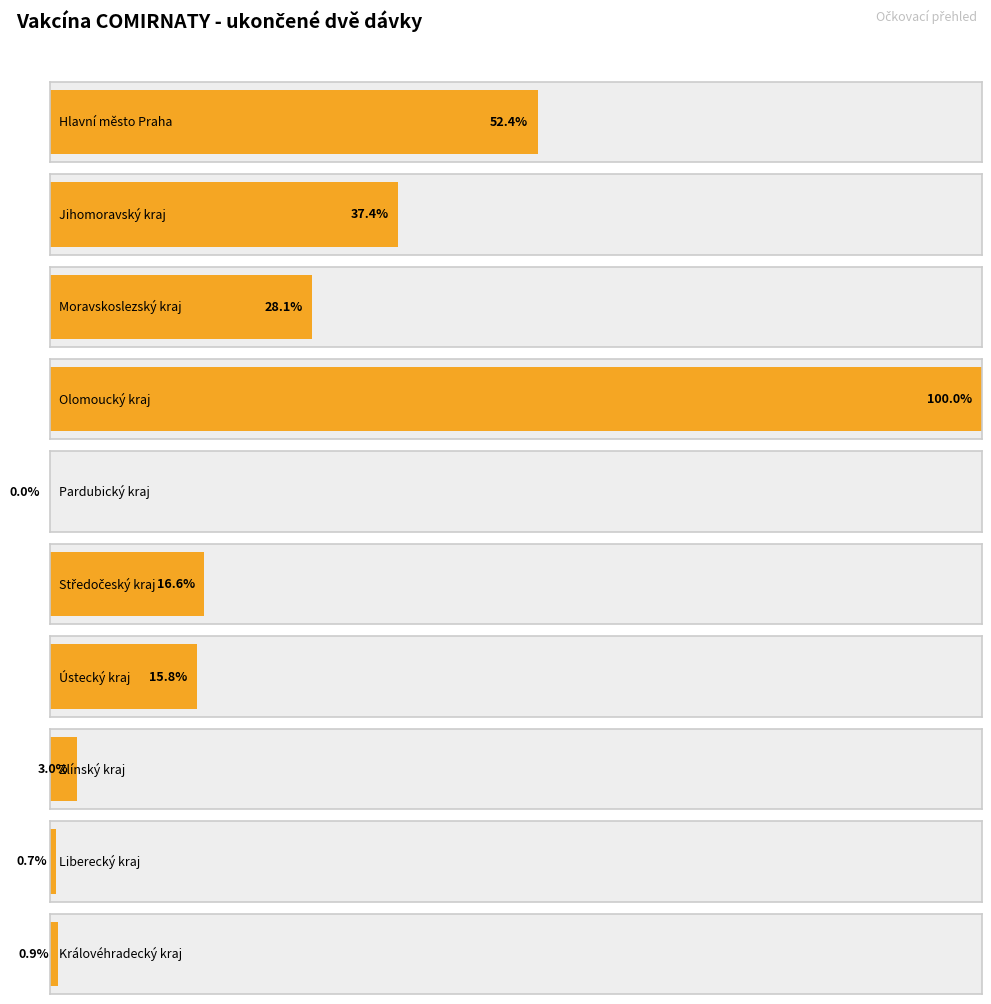

What is the label of the 10th bar from the right?

Hlavní město Praha